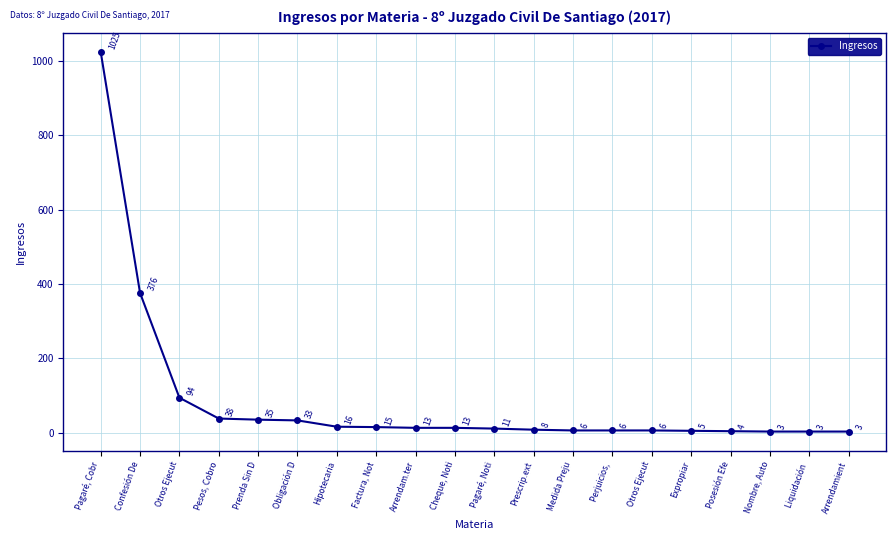

True or false: the data shows 3 at Liquidación .

True